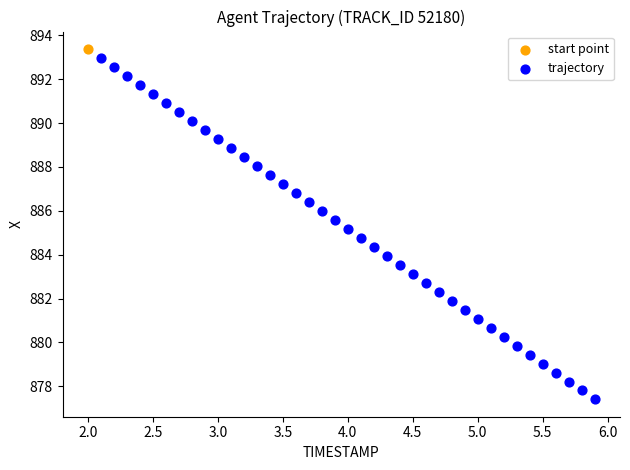

What are all the series names shown in the legend?

start point, trajectory